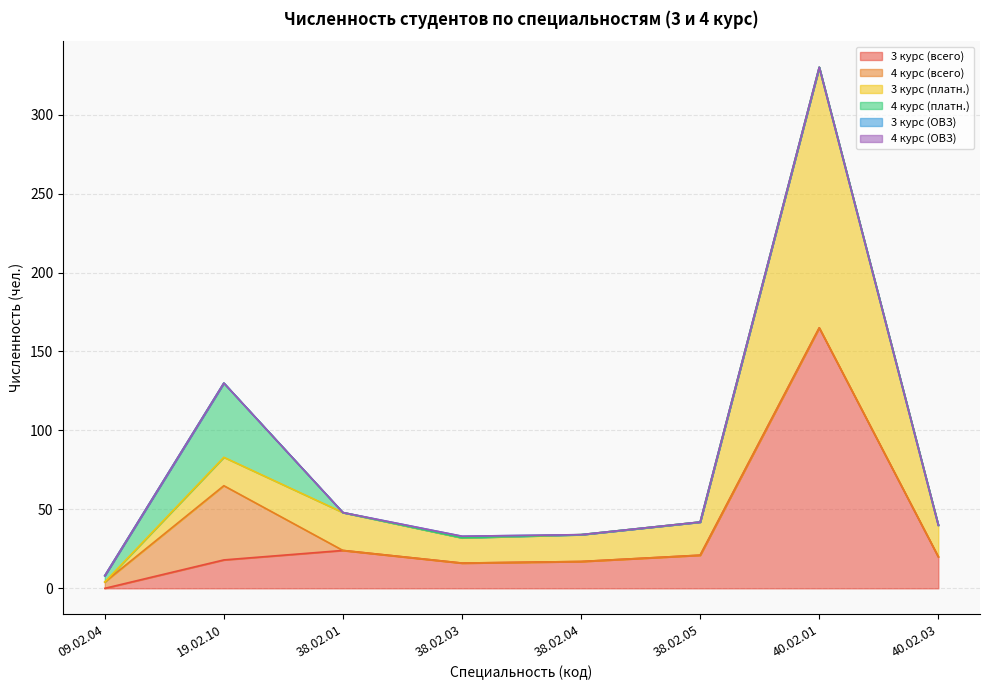

What is the total value across all series at 19.02.10?

130